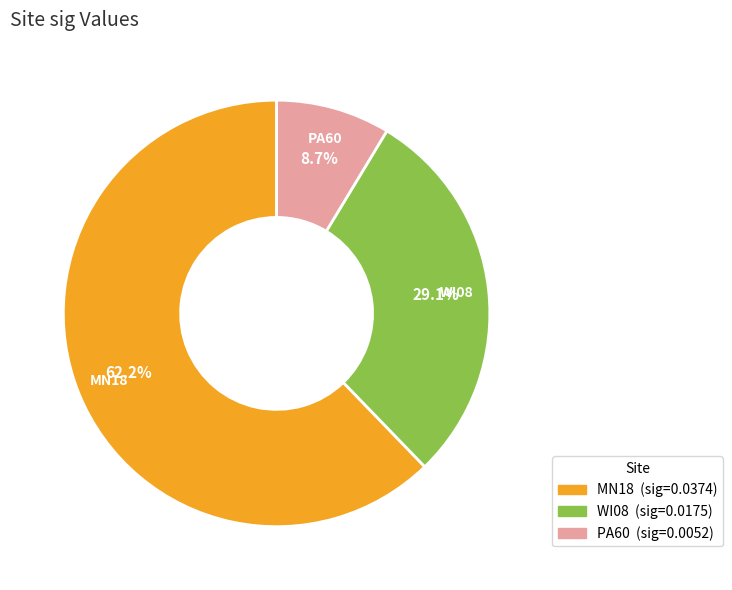

Rank the categories by value from highest to lowest.

MN18, WI08, PA60